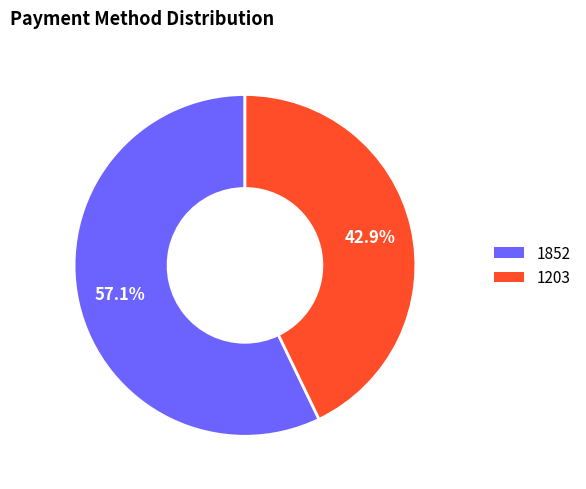

To the nearest percent, what portion does 1203 represent?

43%